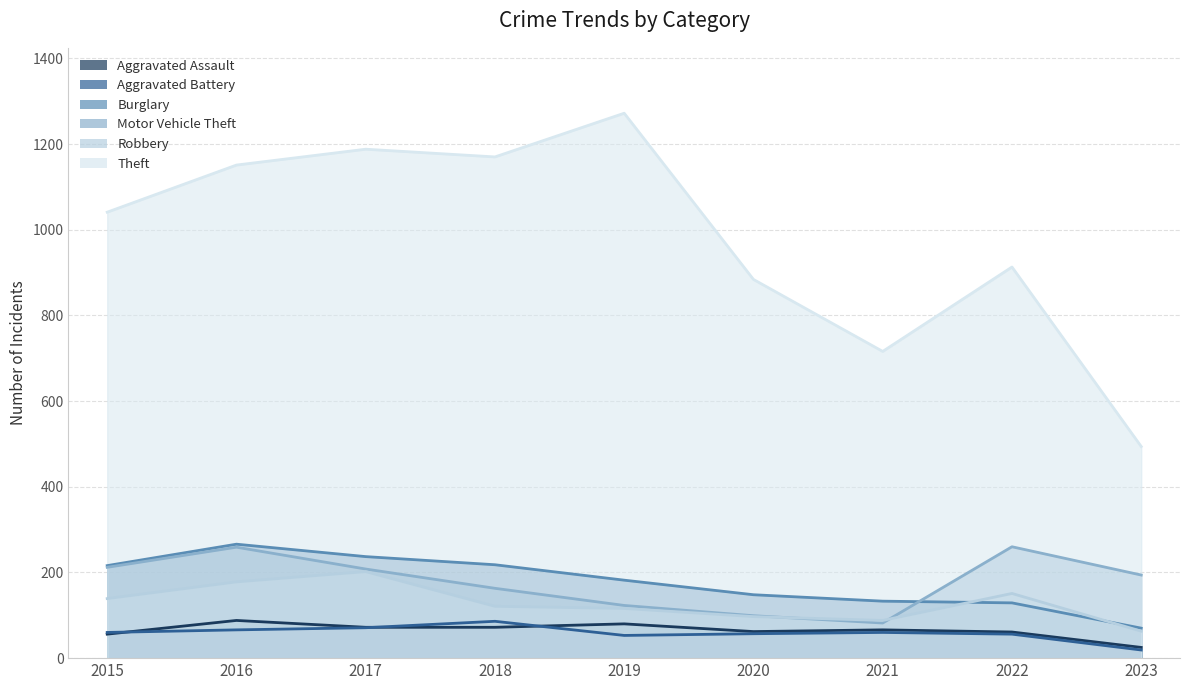

True or false: Motor Vehicle Theft has more than 1 points higher than both neighbors.

True